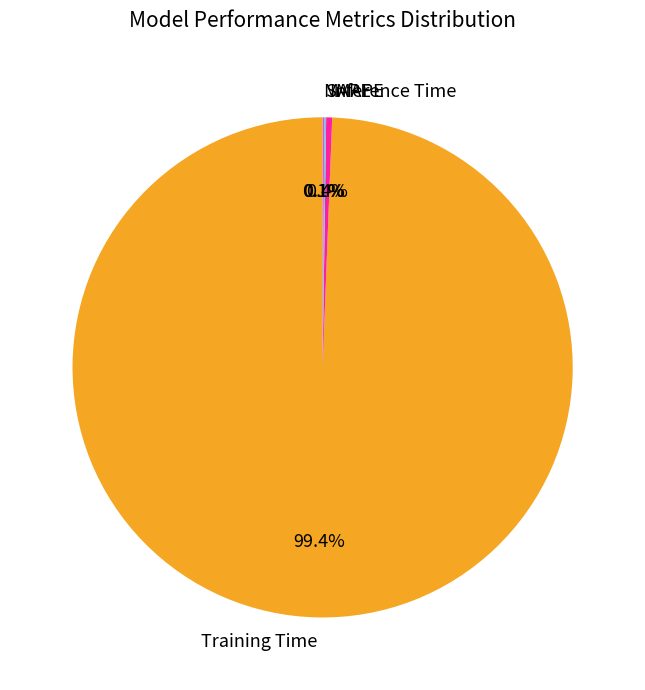

Which slice is the largest?

Training Time